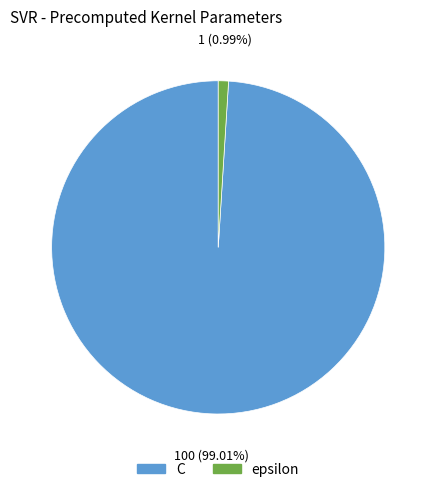

Does epsilon account for over 50% of the chart?

No